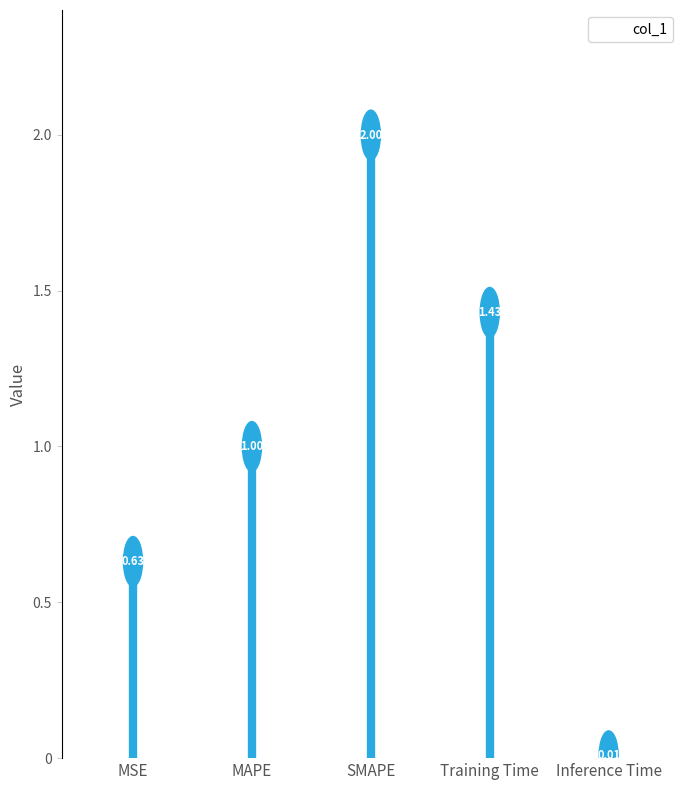

Which has a higher value, Inference Time or SMAPE?

SMAPE